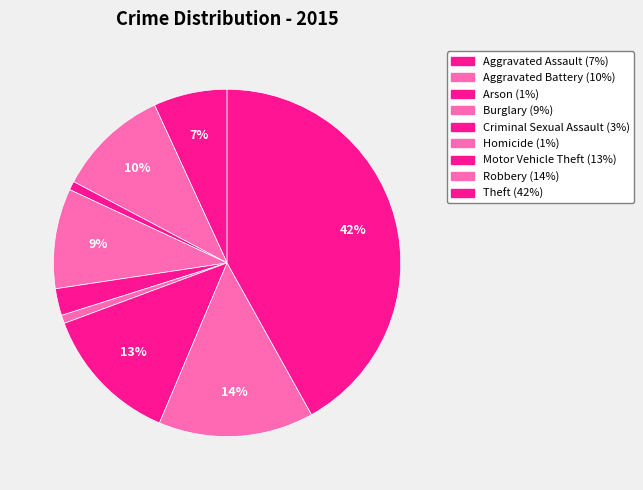

How many slices are in this pie chart?

9